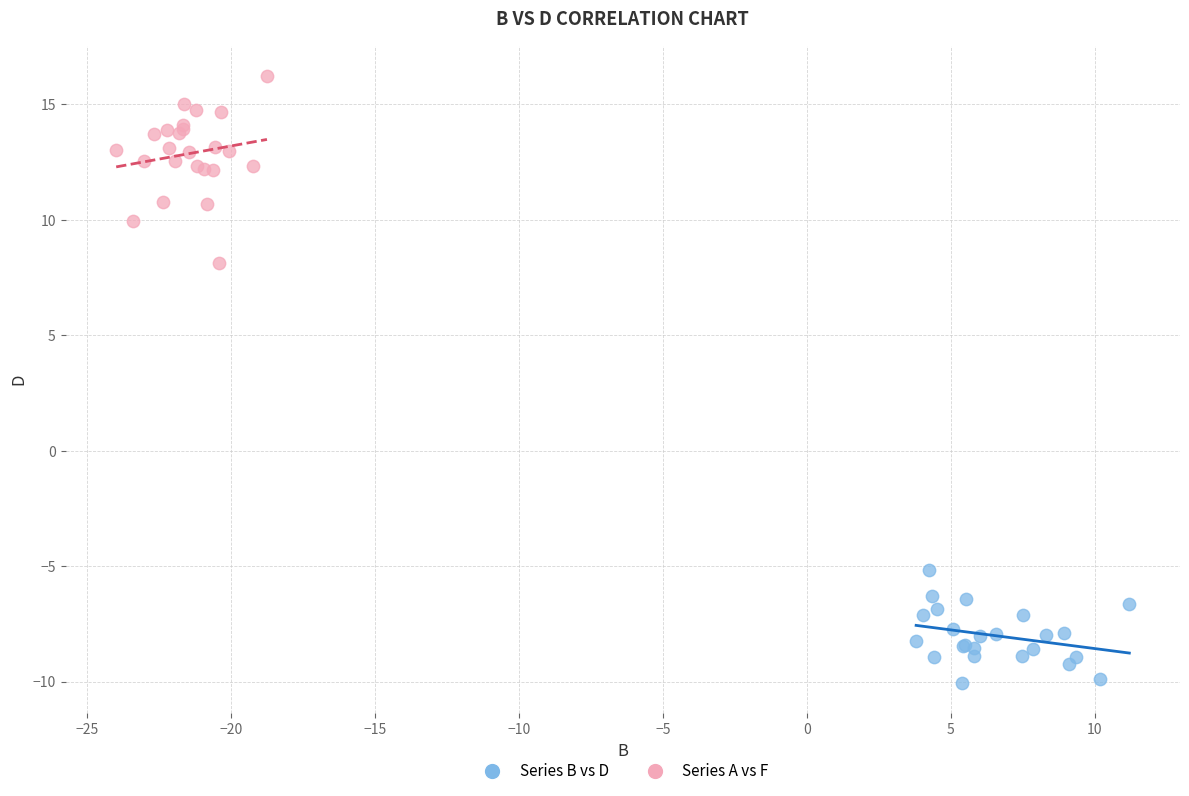

Which series contains the highest Y value?

Series A vs F